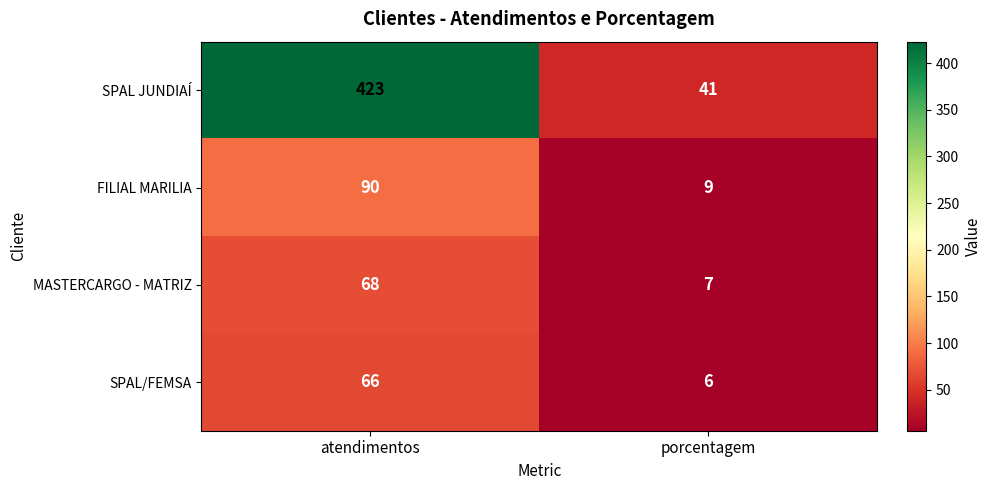

What is the sum of all MASTERCARGO - MATRIZ values?

75